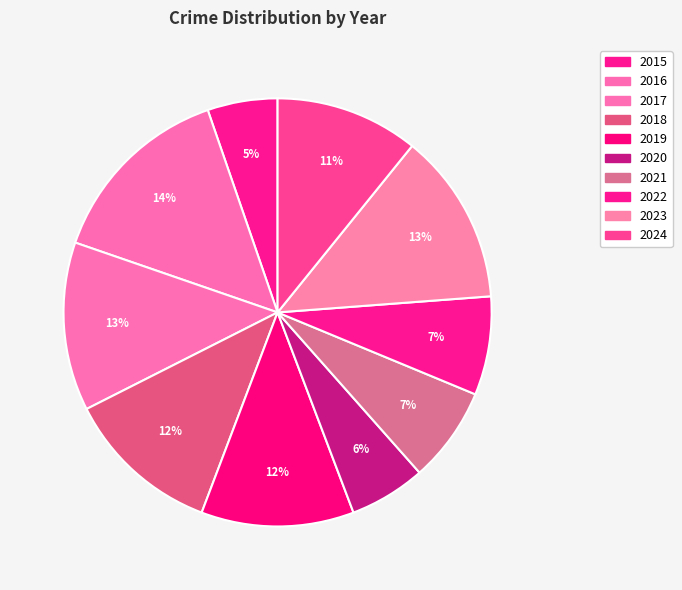

Count the number of slices in the pie.

10